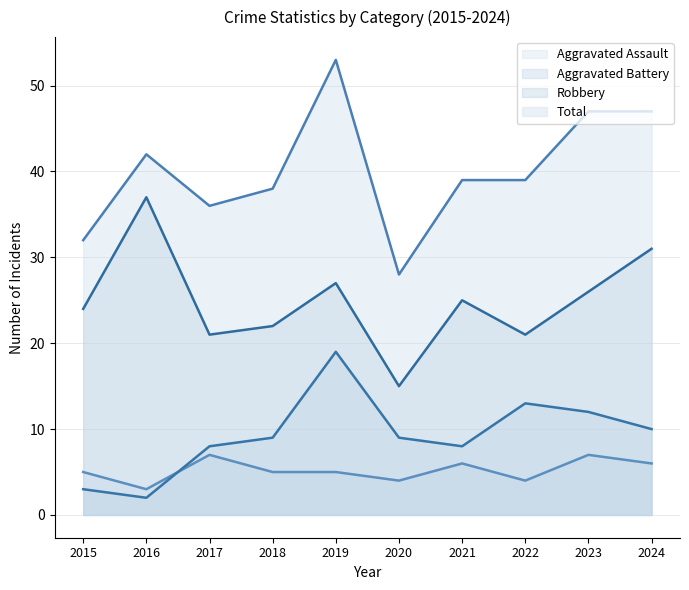

What is the value of the Aggravated Assault point at the 9th from the left?

7